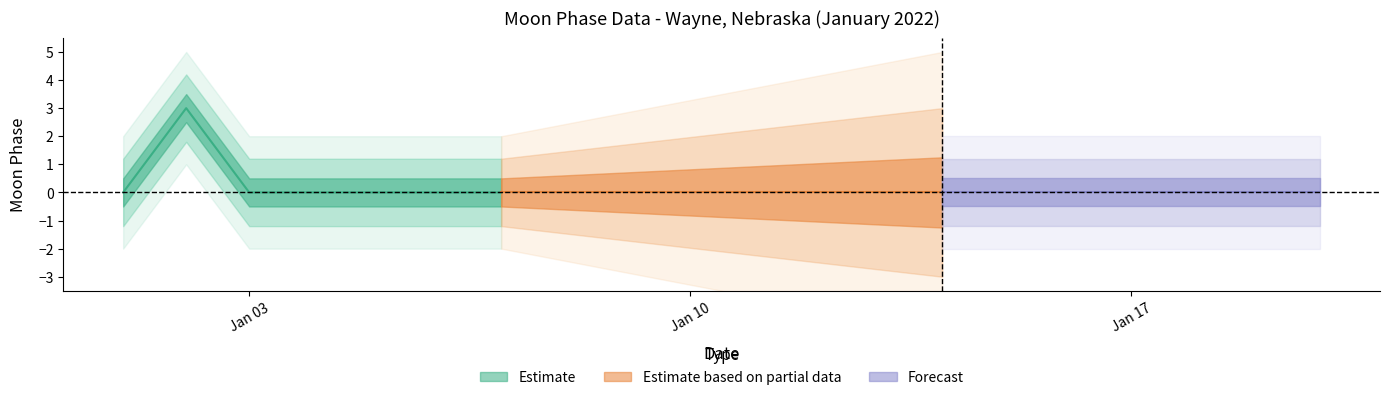

Reading left to right, list all the values displayed in this chart.

0	3	0	0	0	0	0	0	0	0	0	0	0	0	0	0	0	0	0	0